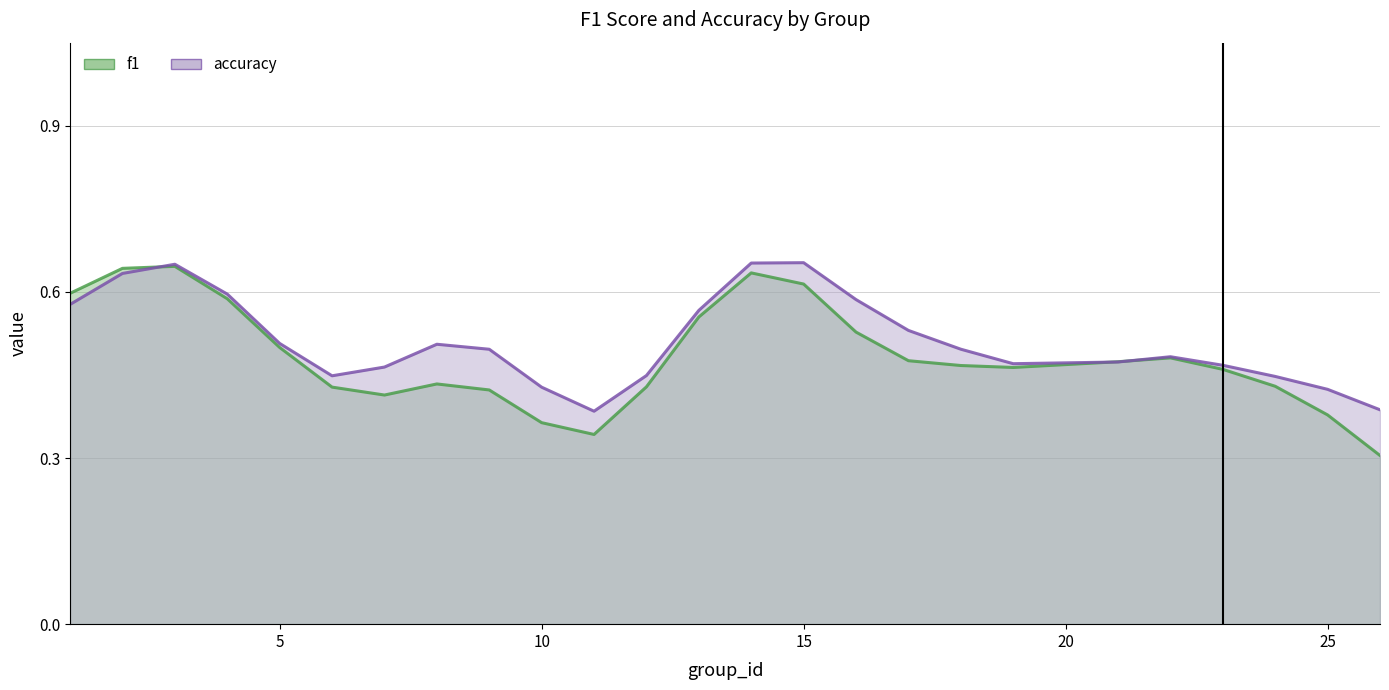

The f1 series shows 0.8 at 22. True or false?

False